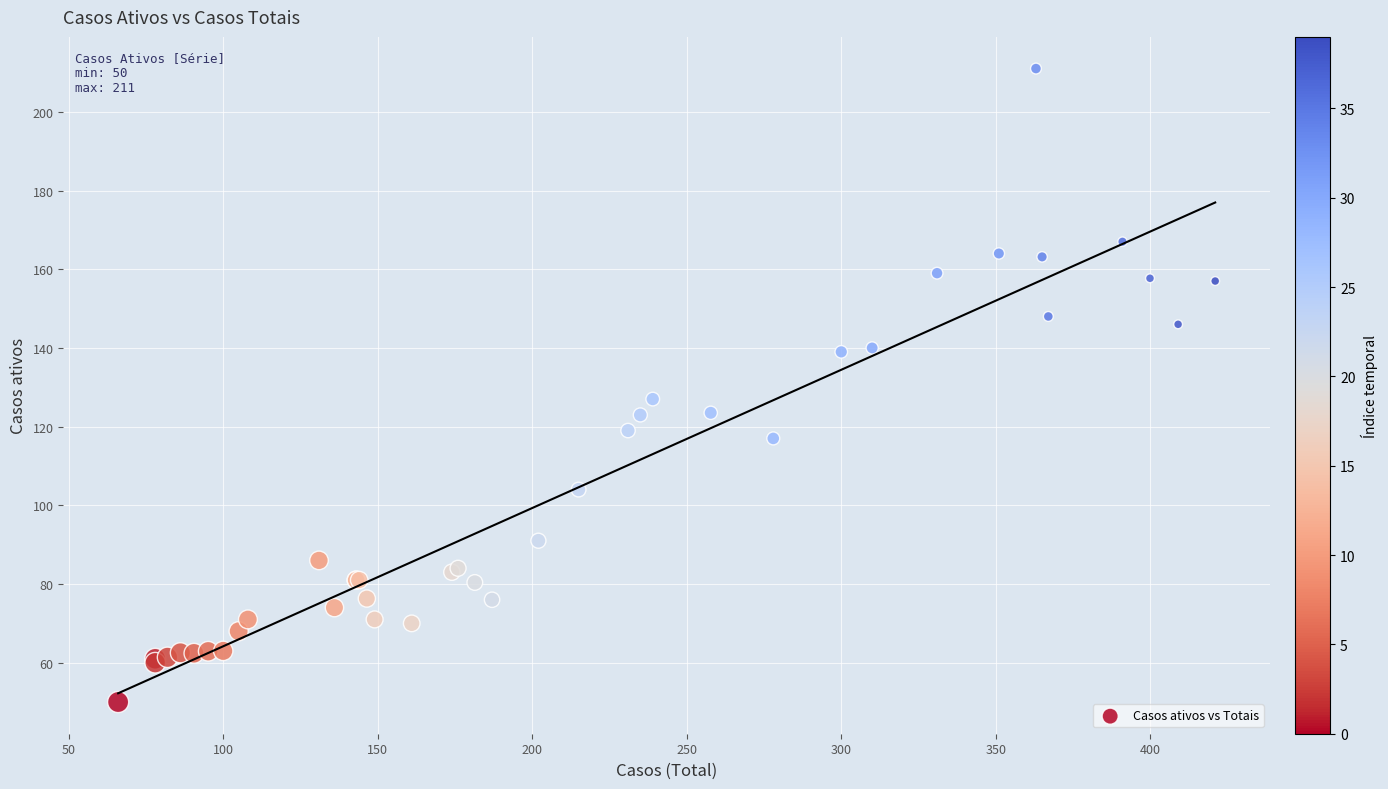

What Y value in the scatter plot is closest to 130?

127.0